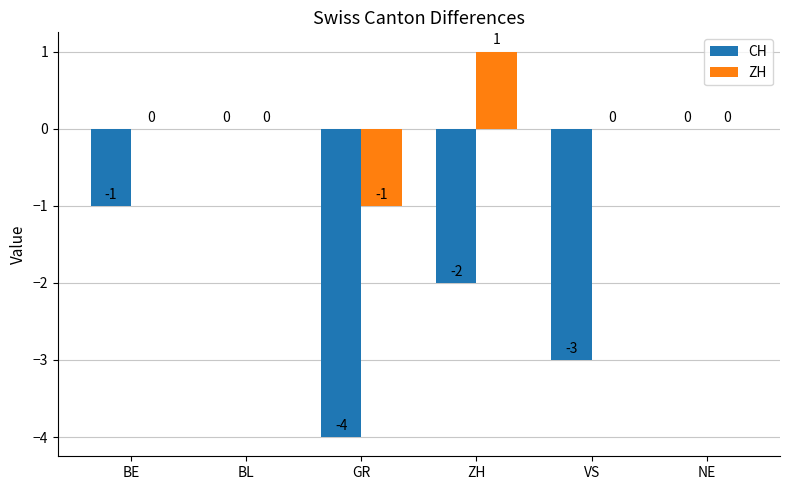

How many ZH values are between 0 and 1?

5